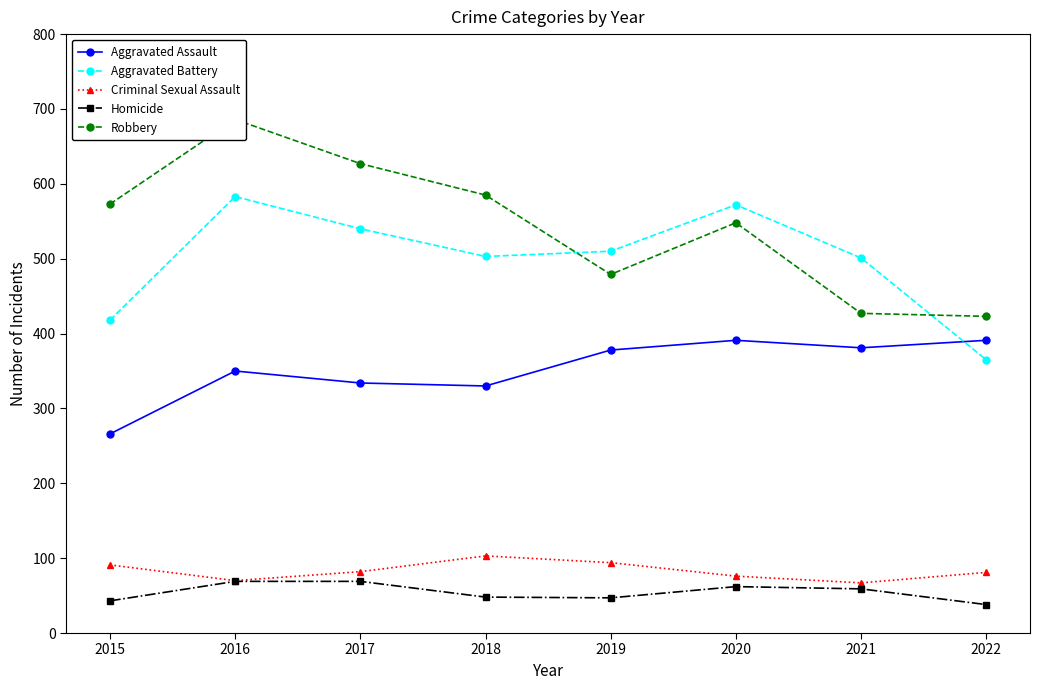

The Aggravated Battery series shows 246 at 2015. True or false?

False